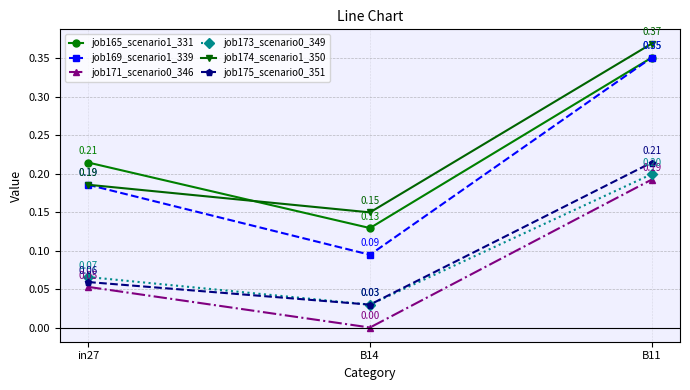

How many job174_scenario1_350 values are between 0 and 1?

3